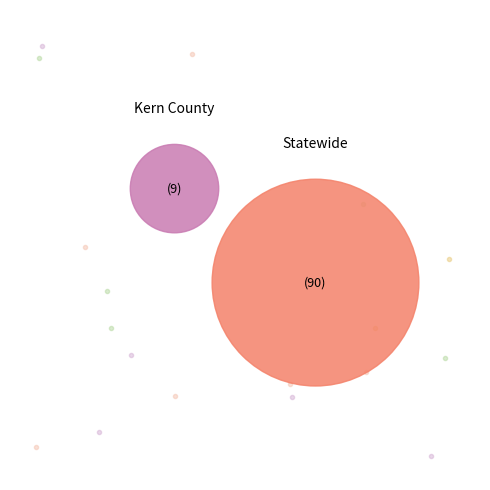

Does any single category account for the majority?

Yes